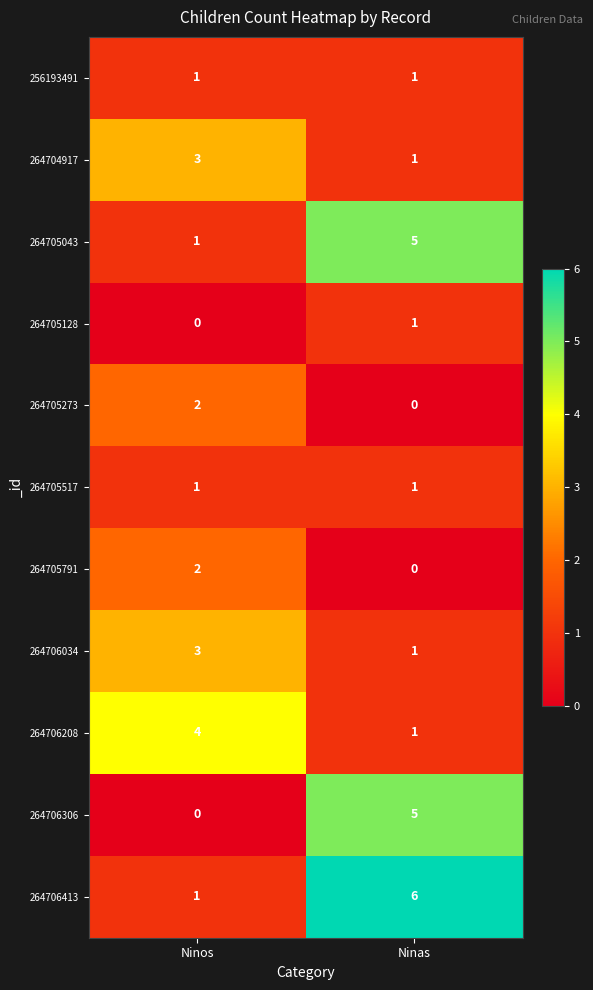

What is the sum of all 264706208 values?

5